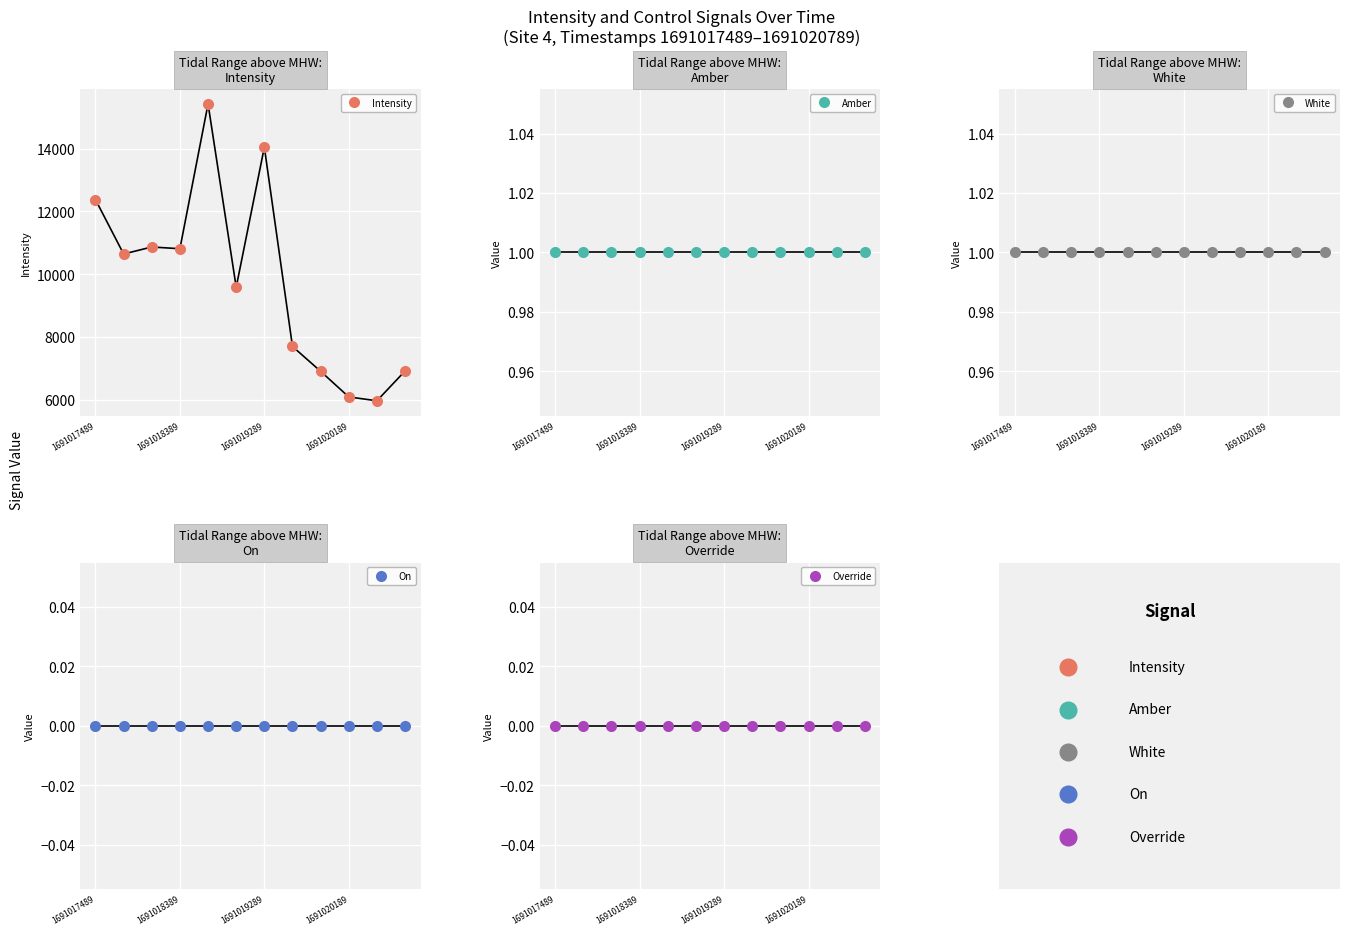

True or false: Intensity has more than 0 points higher than both neighbors.

True